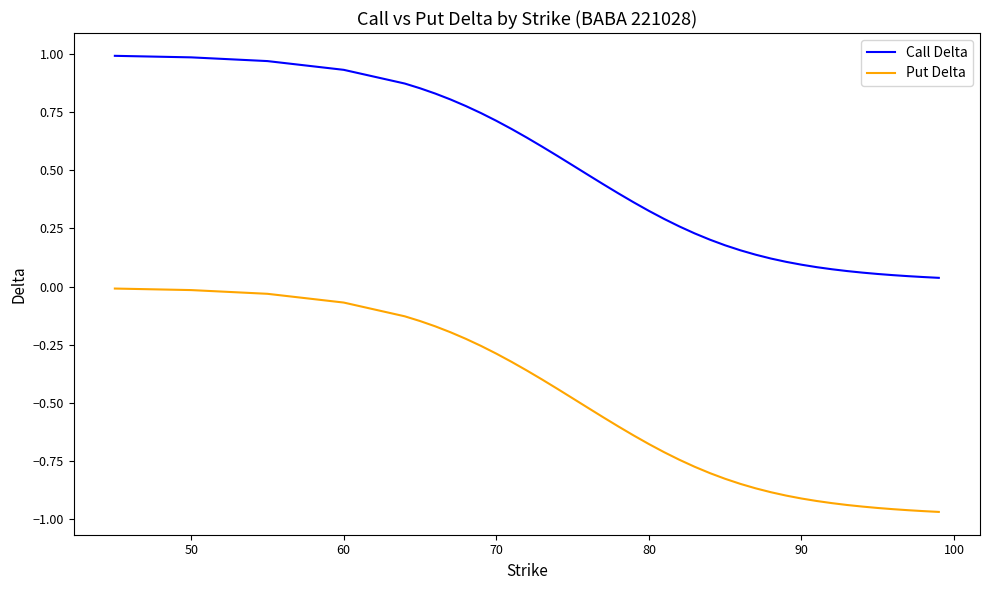

True or false: Put Delta and Call Delta cross at least once.

False